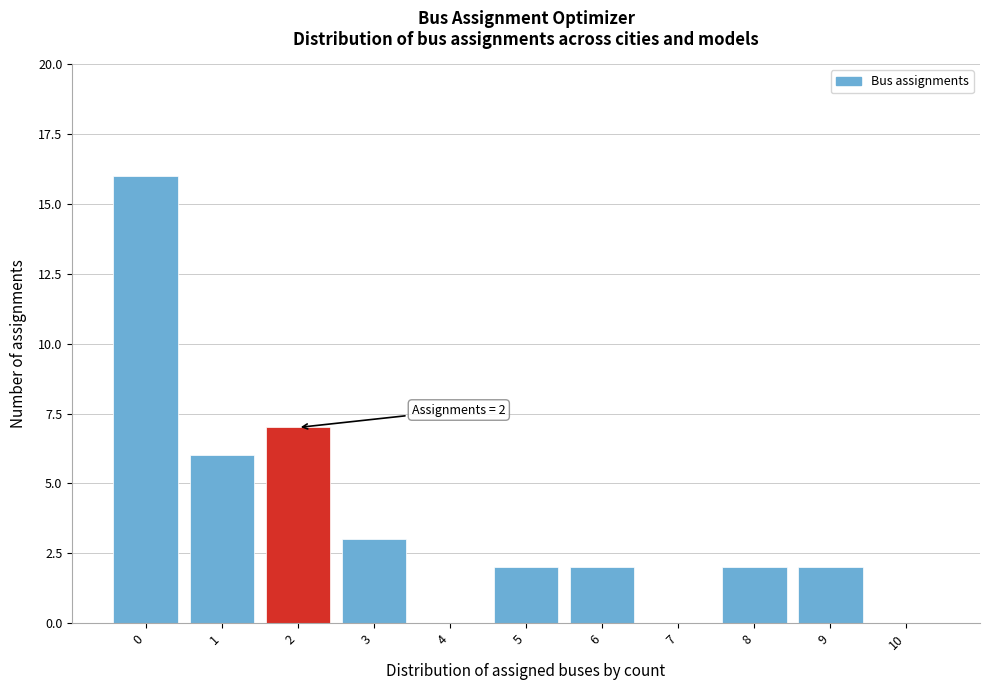

Reading right to left, extract all data points from this chart.

10=0	9=2	8=2	7=0	6=2	5=2	4=0	3=3	2=7	1=6	0=16